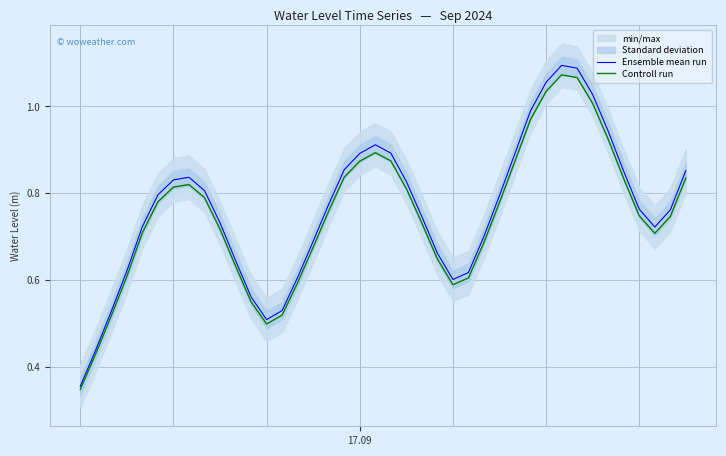

What is the difference between the maximum and minimum values in the Controll run series?

0.7